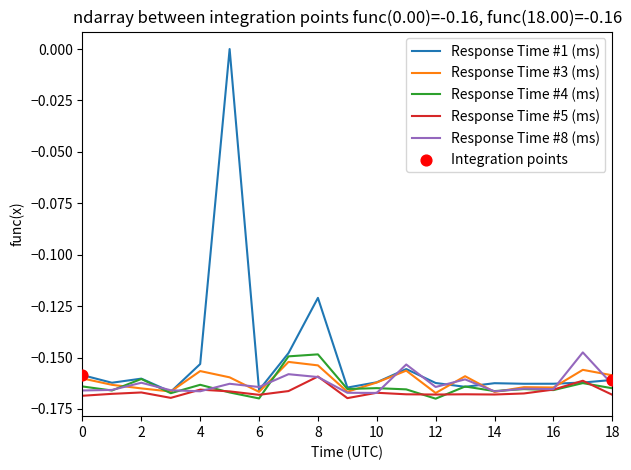

Which series has the widest spread of values?

Response Time #1 (ms)